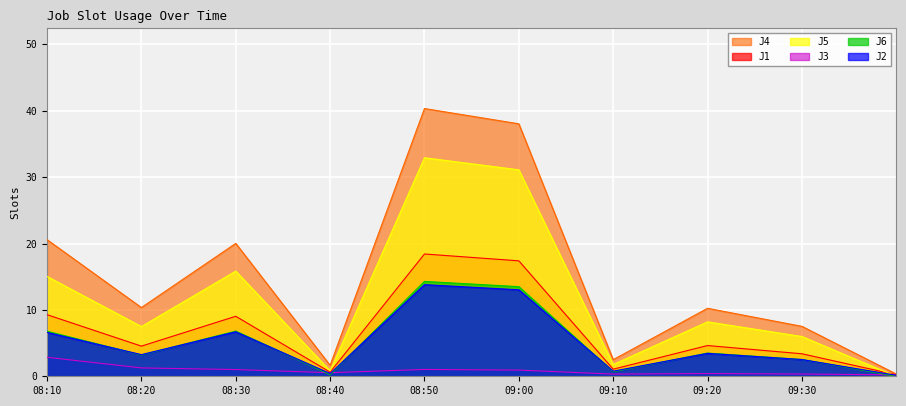

True or false: J4 has more than 0 interior local peaks.

True